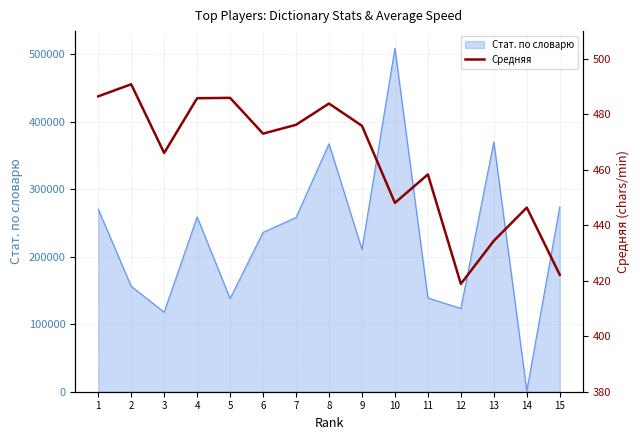

List the labels in order of value, smallest first.

12, 15, 13, 14, 10, 11, 3, 6, 9, 7, 8, 4, 5, 1, 2